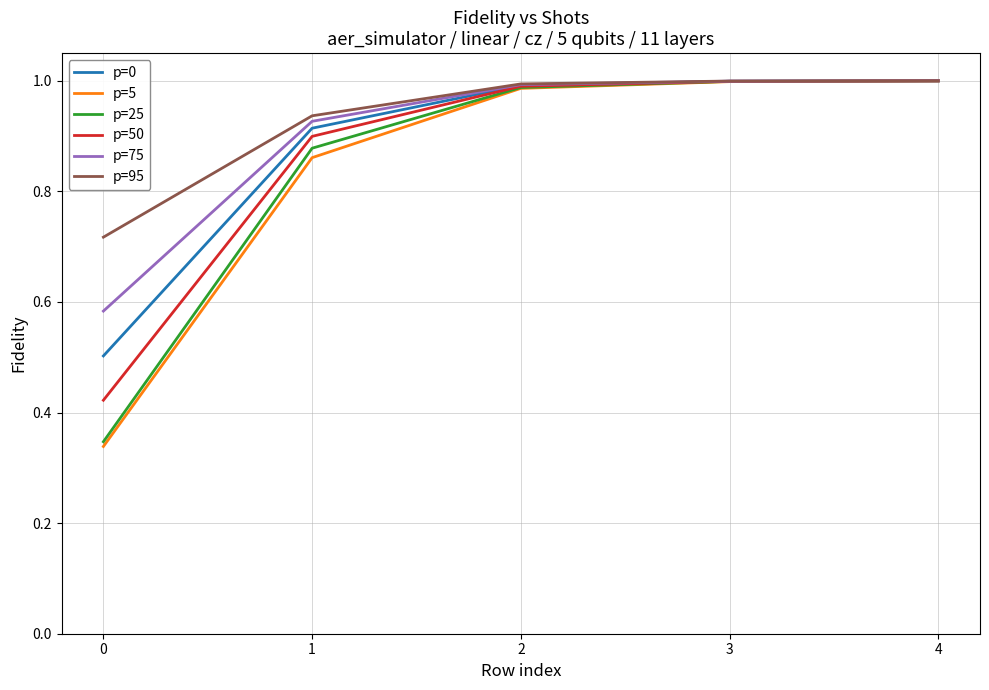

What is the difference between the maximum and minimum values in the p=0 series?

0.5